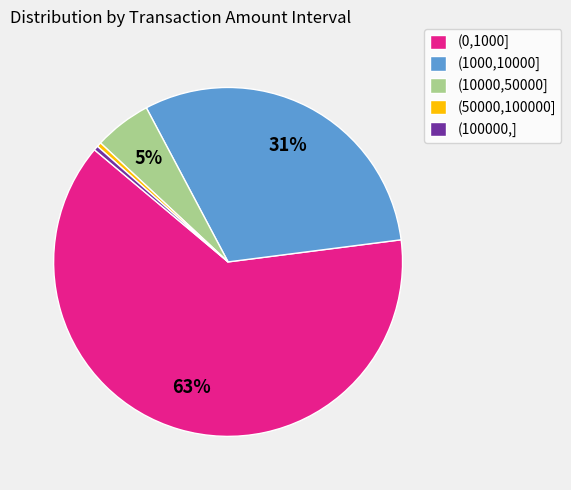

The (50000,100000] slice represents 7% of the pie. True or false?

False